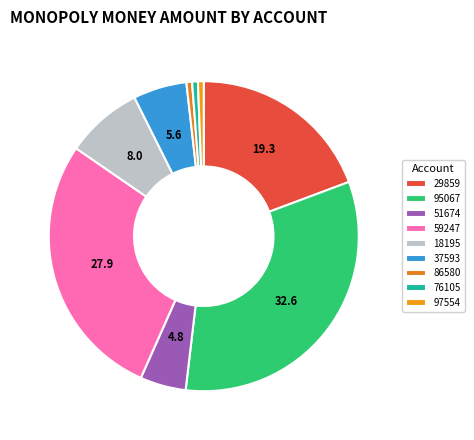

Does 29859 account for over 50% of the chart?

No